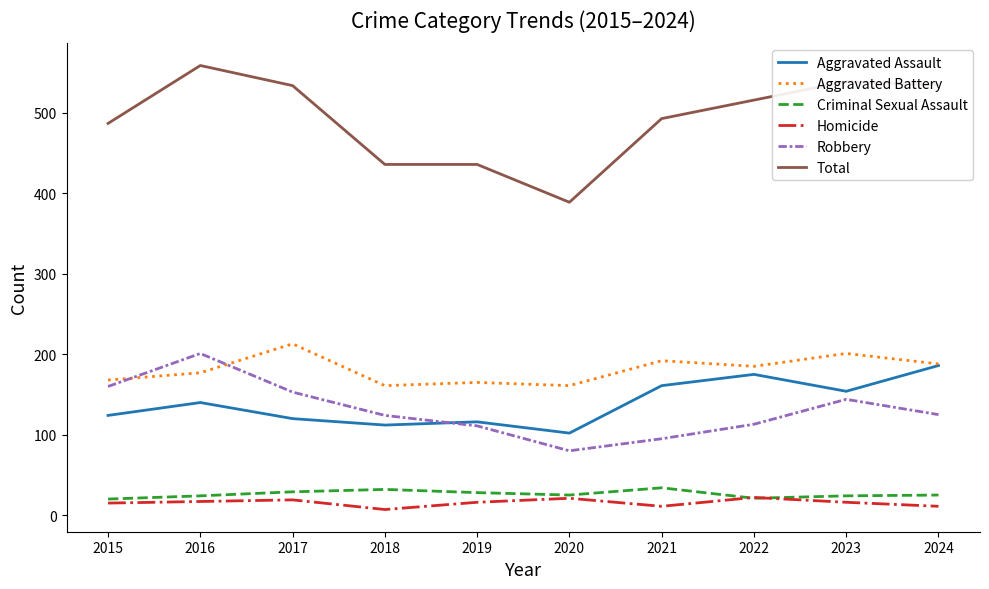

What is the greatest value displayed?

559